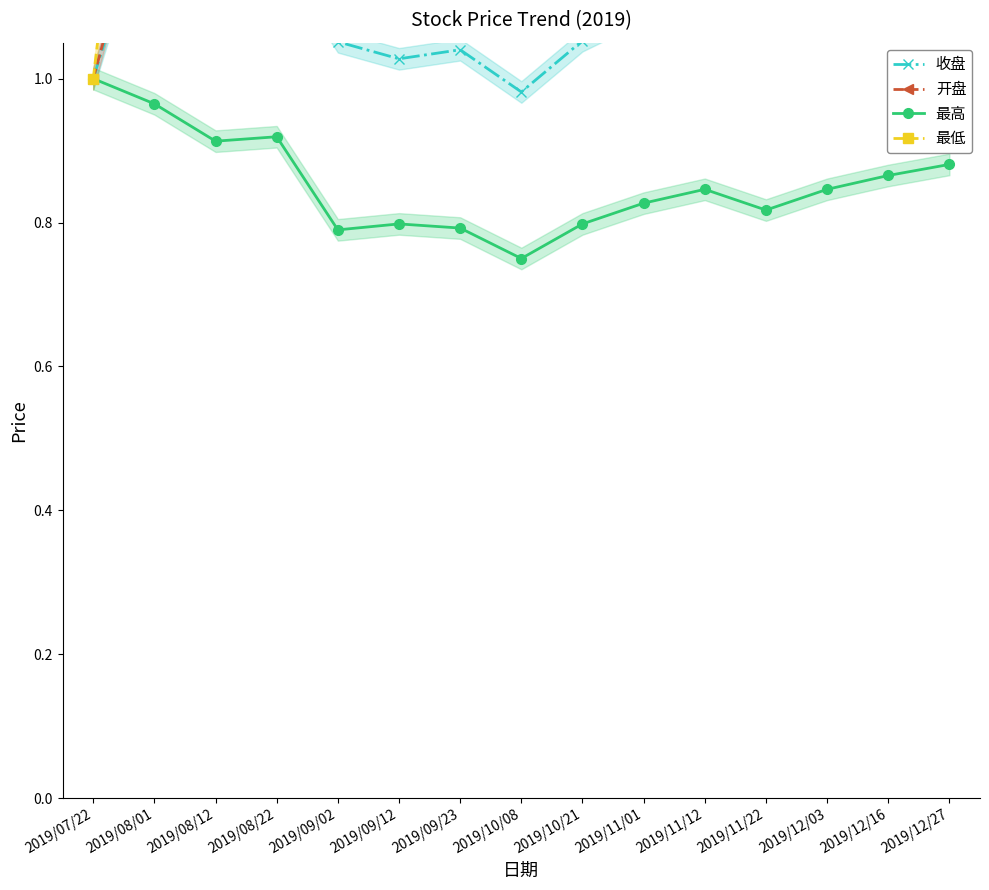

What is the difference between the 收盘 values at 2019/09/12 and 2019/12/16?

0.1